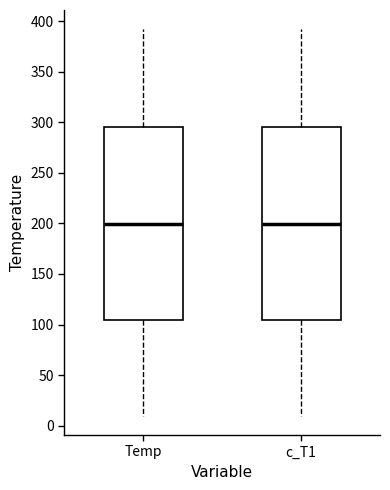

Reading left to right, read every box against the y-axis: the position of its median line, the range the box covers, and the ends of its whiskers. The values are not printed on the chart, so give them approximately, as read against the axis.

Temp: median 200, box 105 to 295, whiskers 10 to 390
c_T1: median 200, box 105 to 295, whiskers 10 to 390